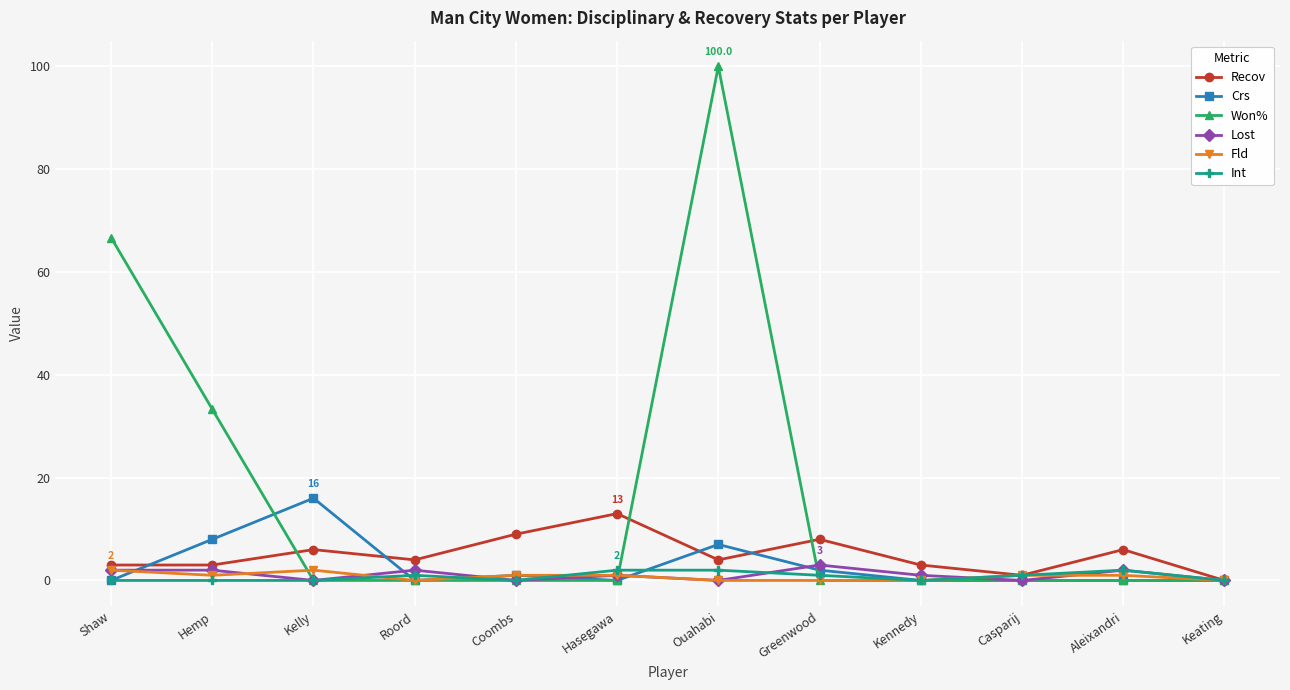

Which series has the largest range (max minus min)?

Won%